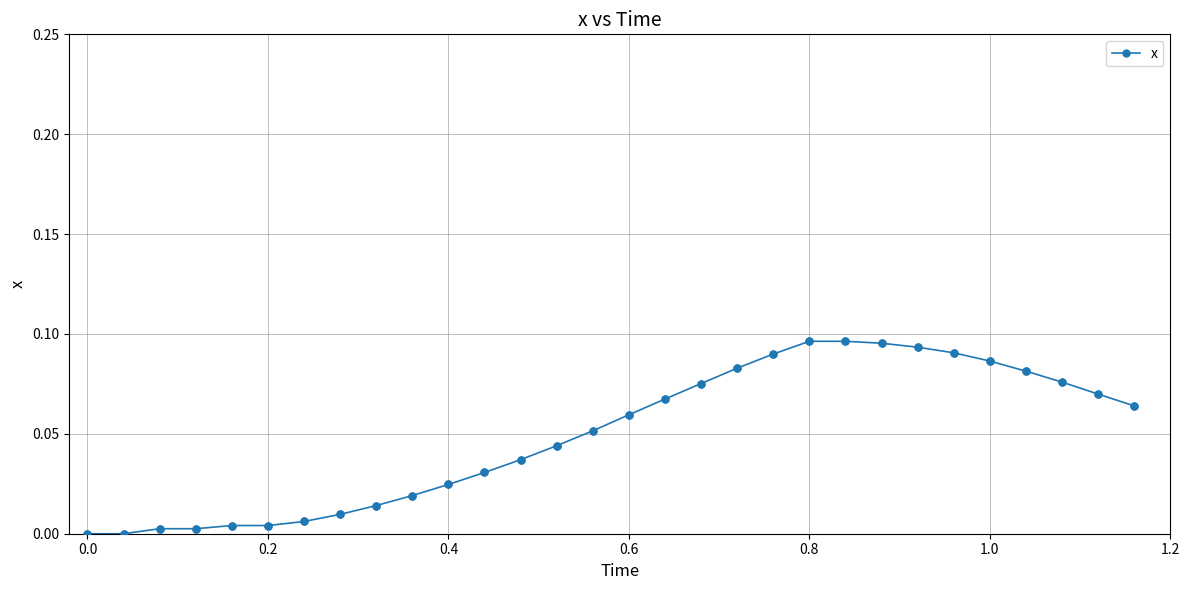

What is the sum of all values?

1.5